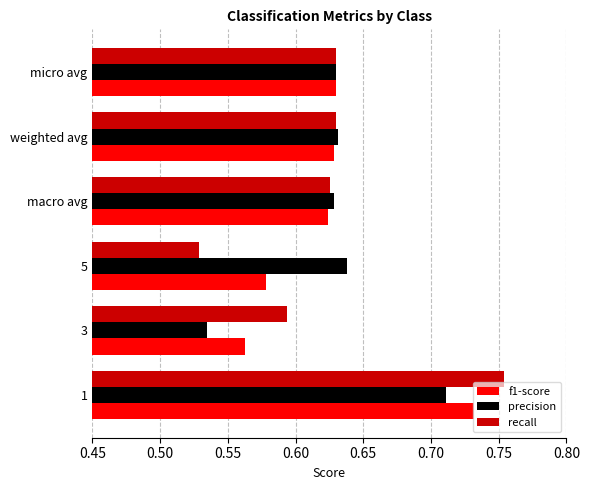

True or false: recall has a value of 1.0 at 3.

False